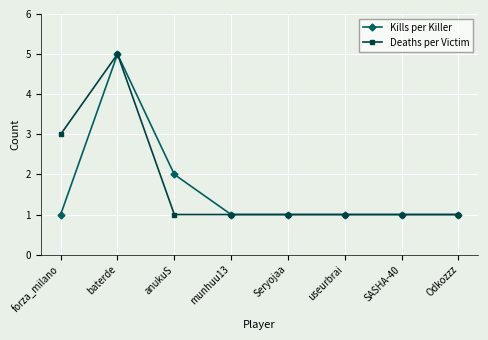

Where is Kills per Killer nearest to the value 3?

anukuS